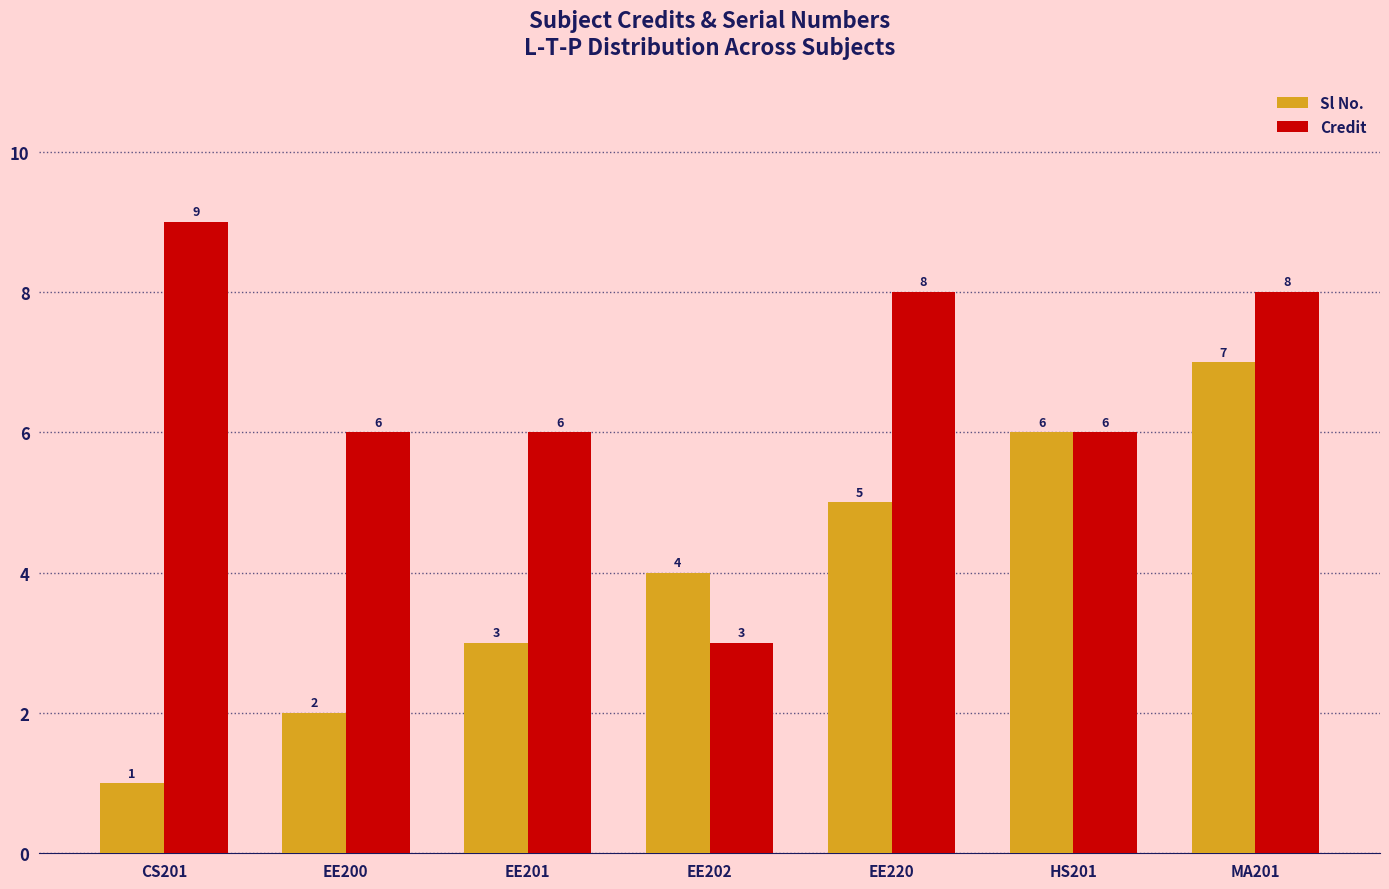

What is the difference between the maximum and minimum values in the Credit series?

6